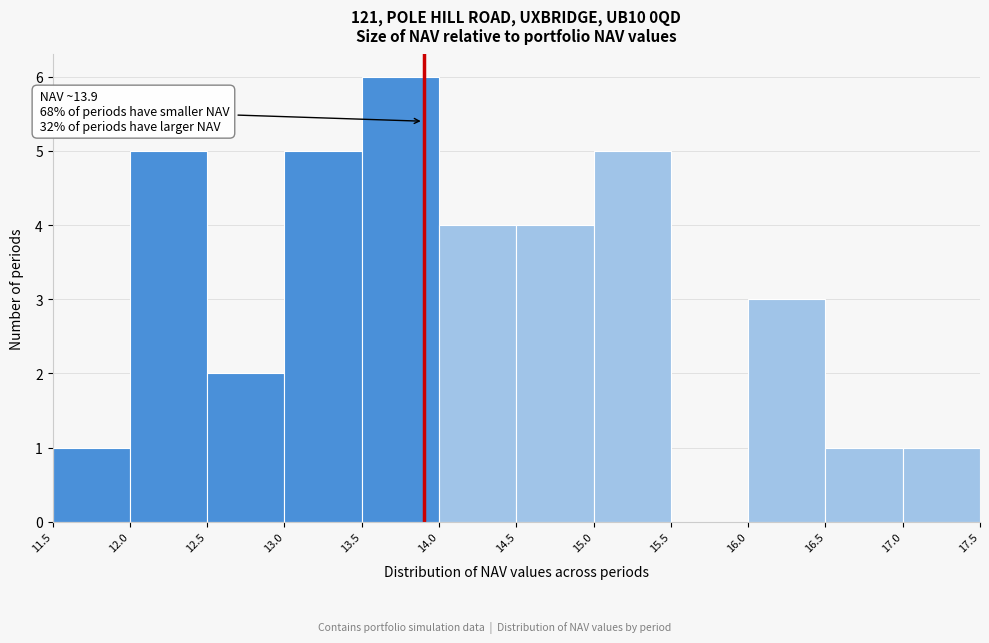

Over which range of the x-axis is the bar tallest?

13.5 to 14.0